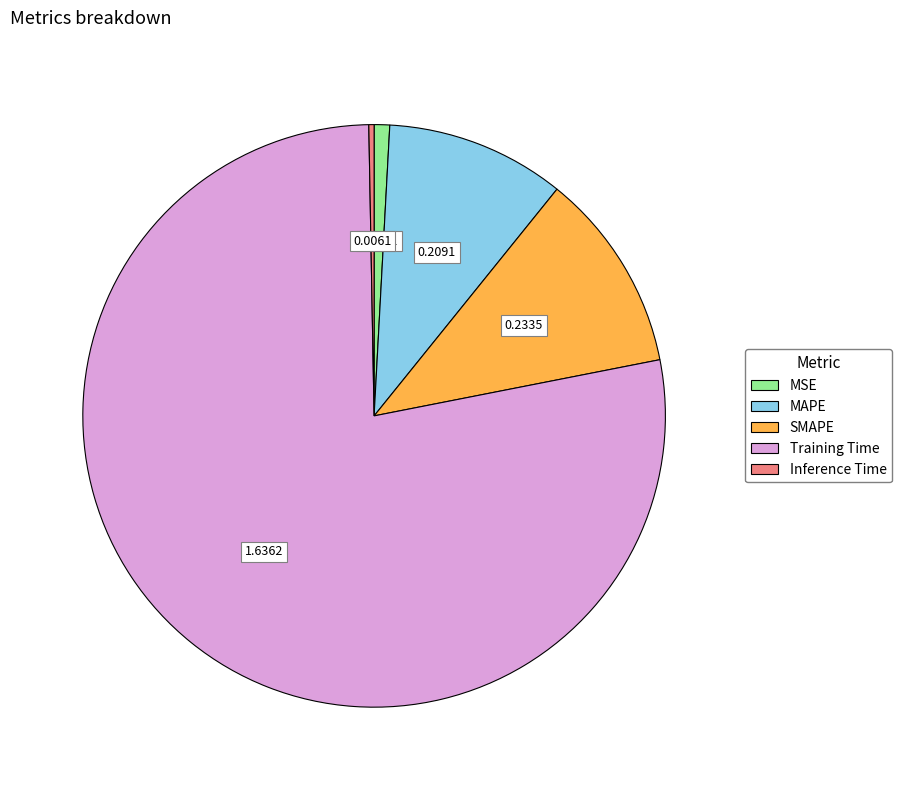

Which category has the smallest portion of the pie?

Inference Time